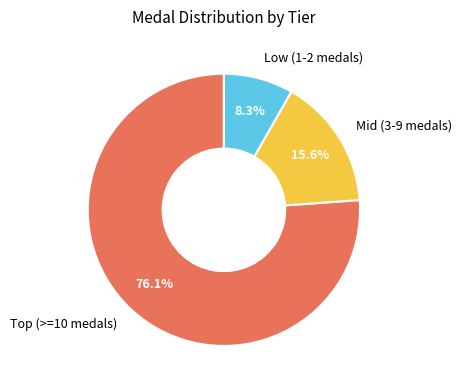

Do Low (1-2 medals) and Mid (3-9 medals) together represent more than half of the pie?

No